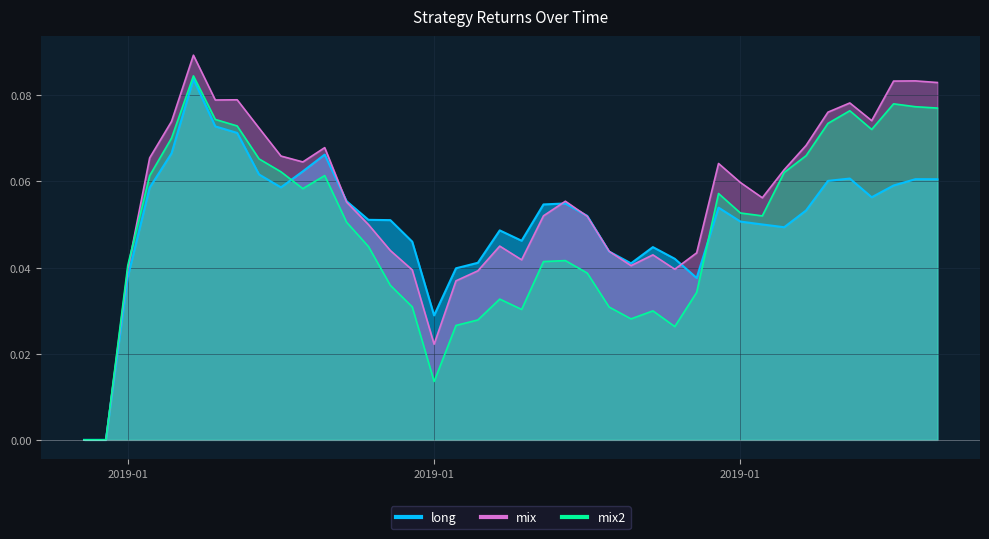

What is the value of the long point at the 23rd from the left?

0.1